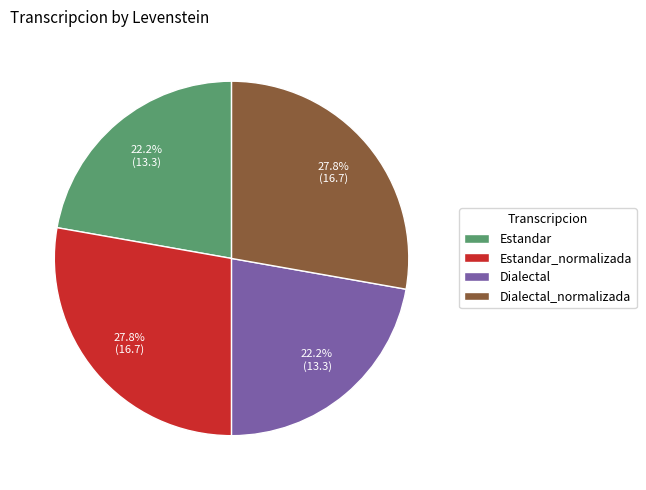

How many slices are in this pie chart?

4